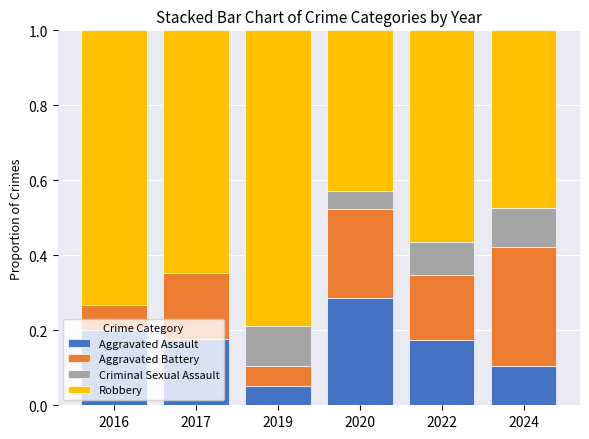

What is the total value across all series at 2022?

1.0